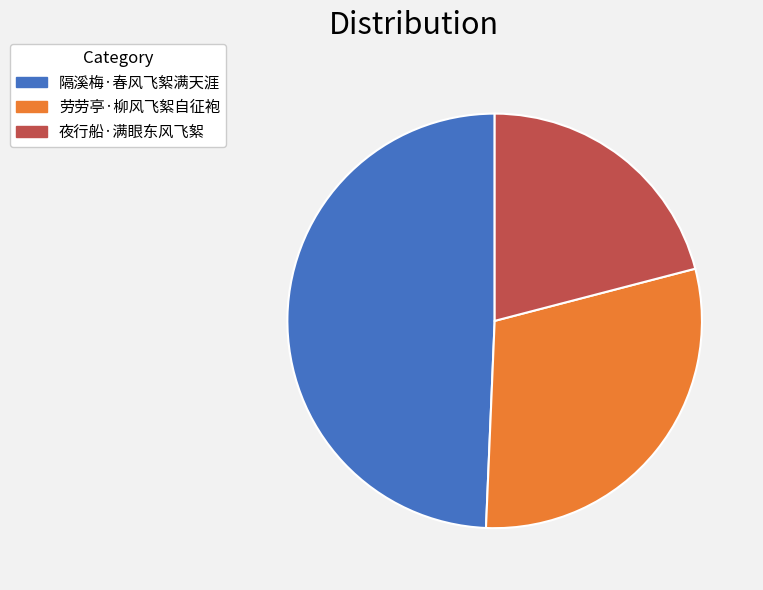

Is it true that 隔溪梅·春风飞絮满天涯 is 49% of the pie?

True